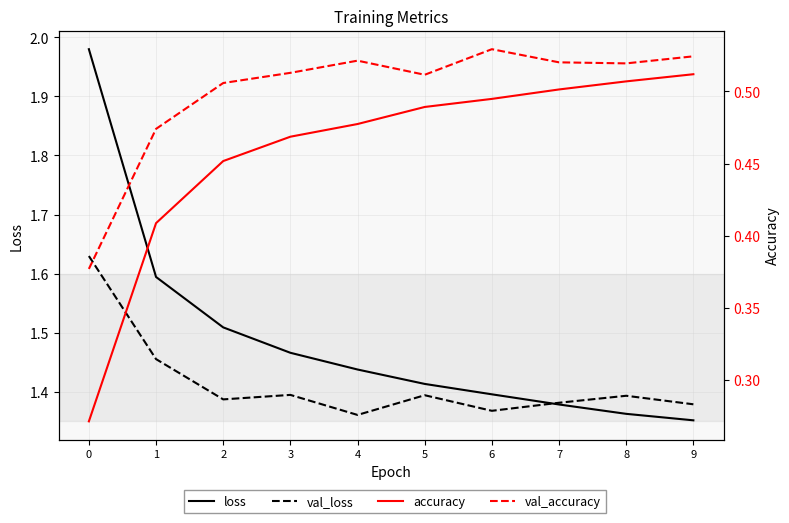

What is the difference between the maximum and minimum values in the val_loss series?

0.3